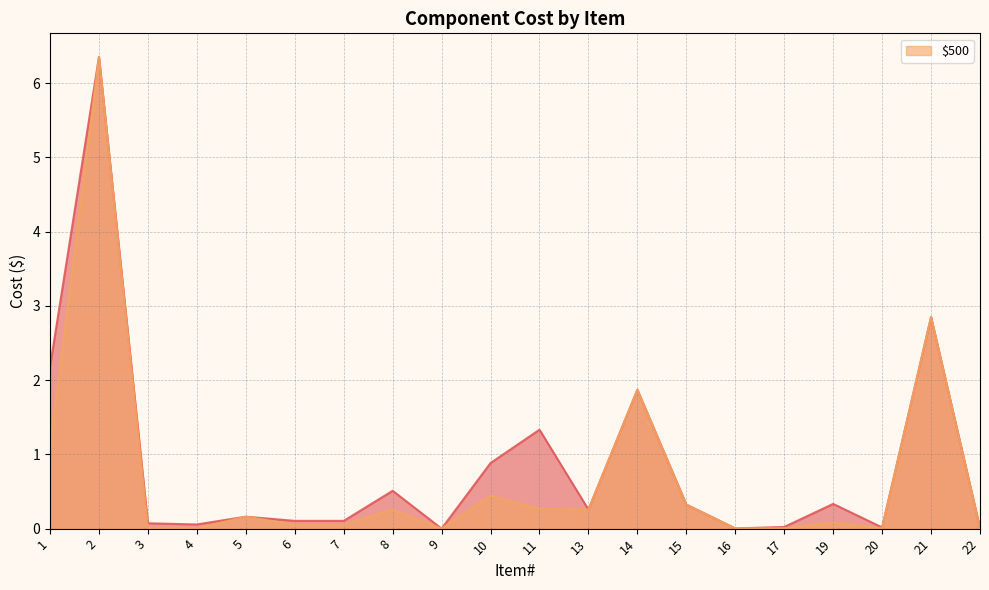

Between 19 and 22, which is larger?

19